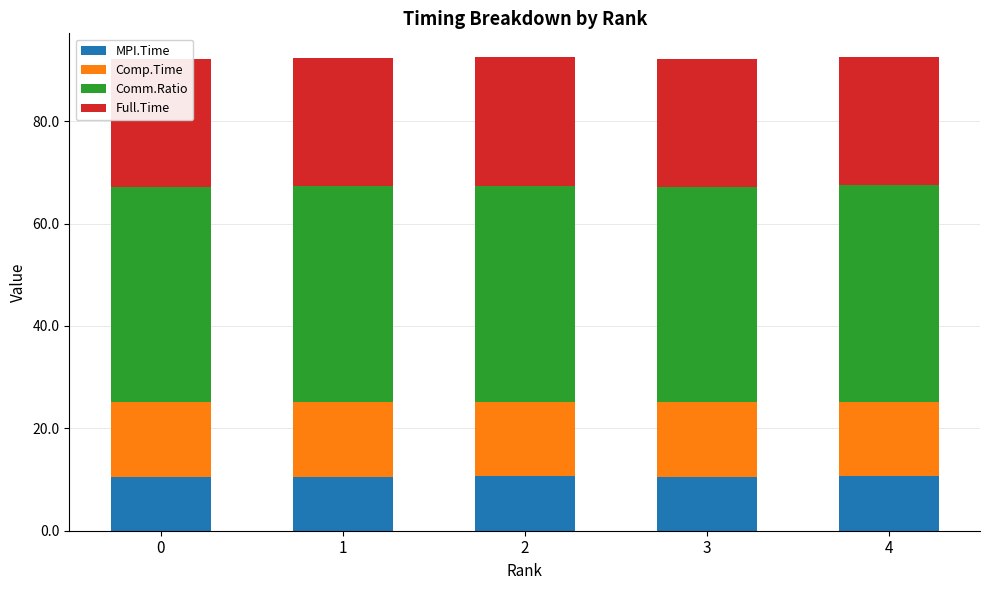

Are the bars horizontal?

No